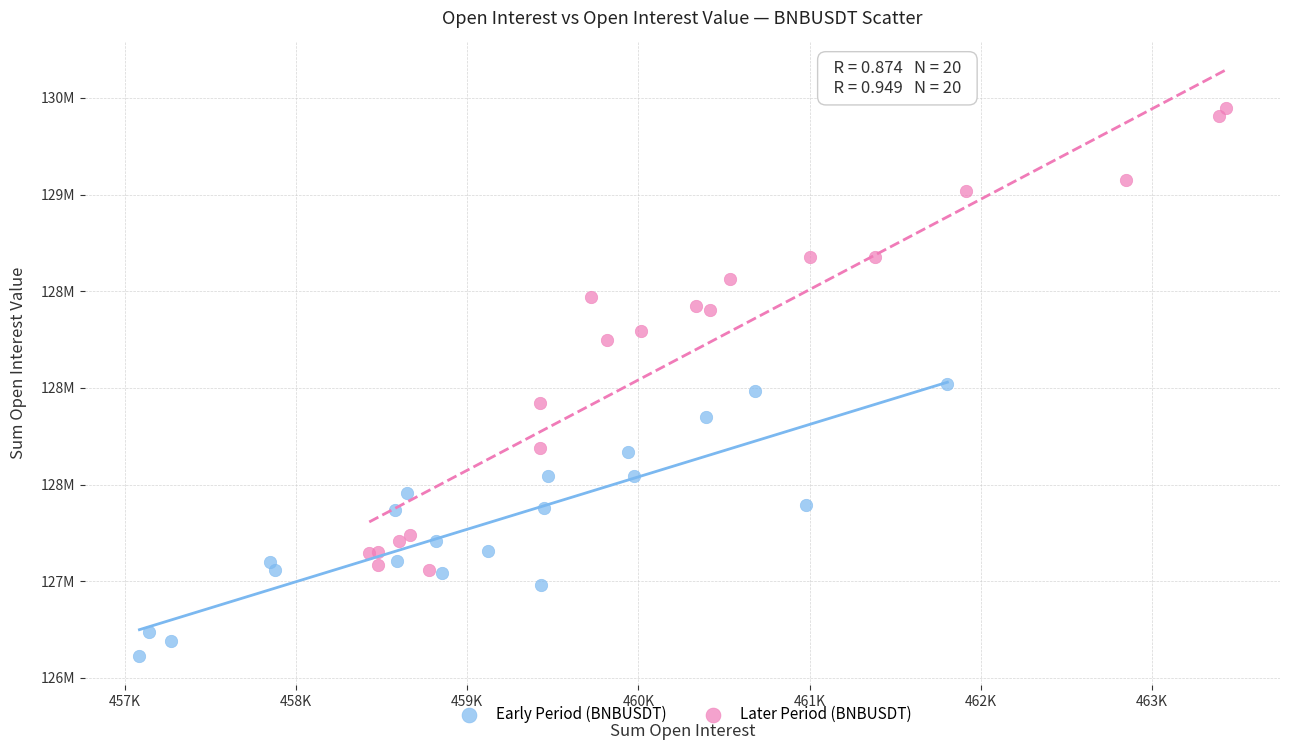

What are all the series names shown in the legend?

Early Period (BNBUSDT), Later Period (BNBUSDT)